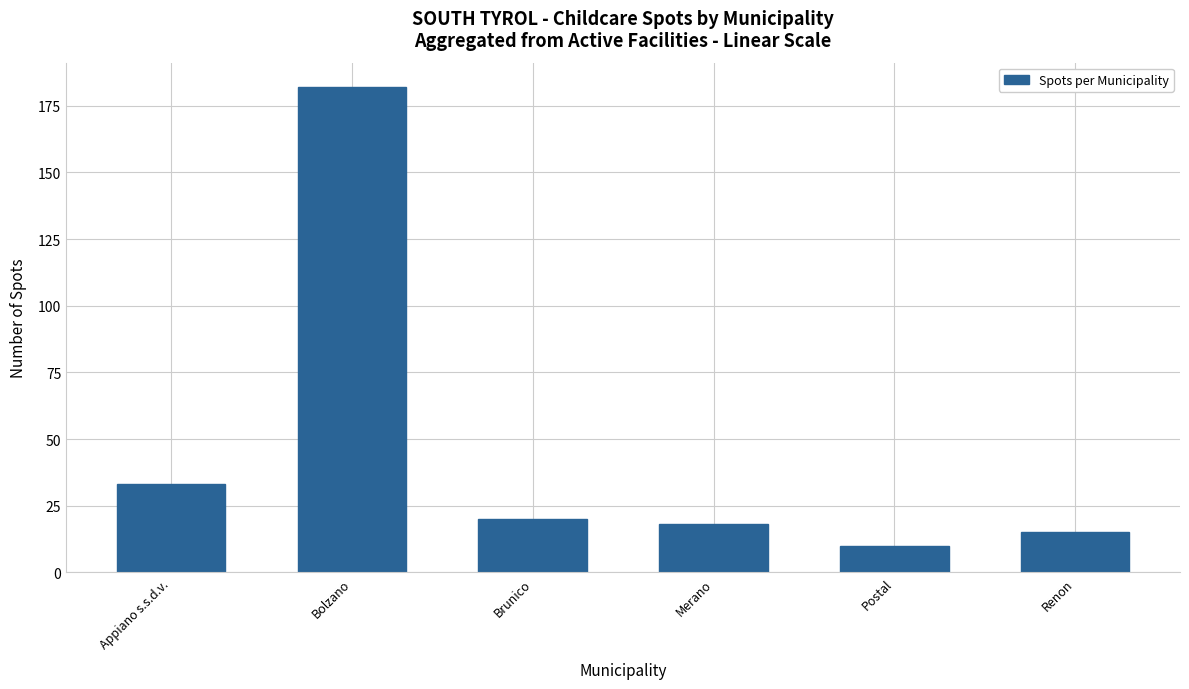

What is the difference between the maximum and second lowest values?

167